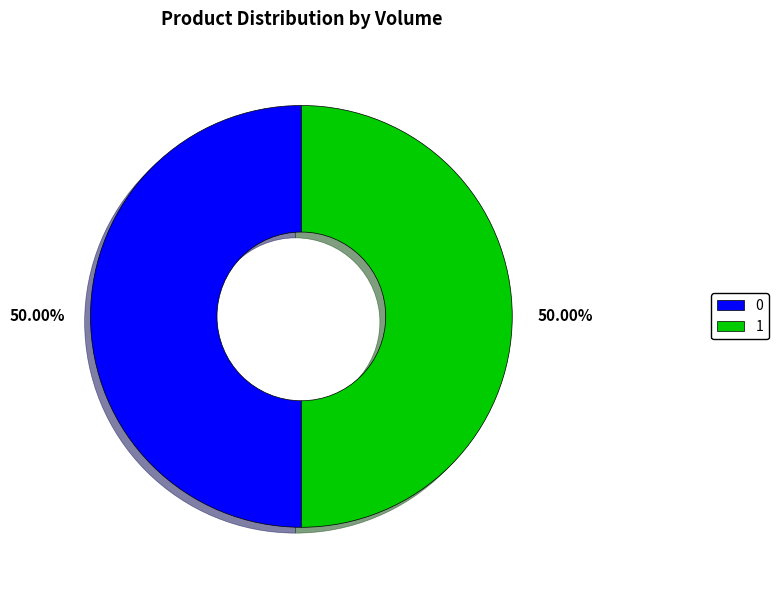

Approximately how many times larger is the value at 0 compared to 1?

1.0